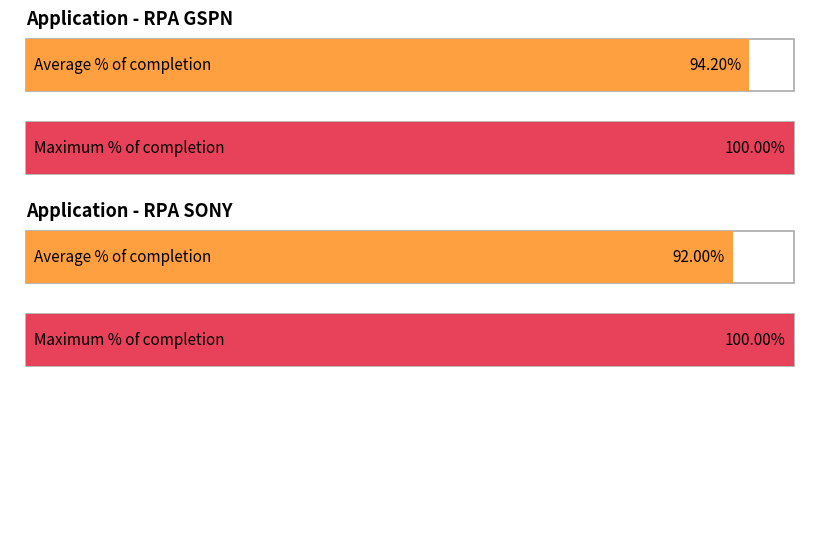

At which category is the sum across all series the highest?

RPA GSPN